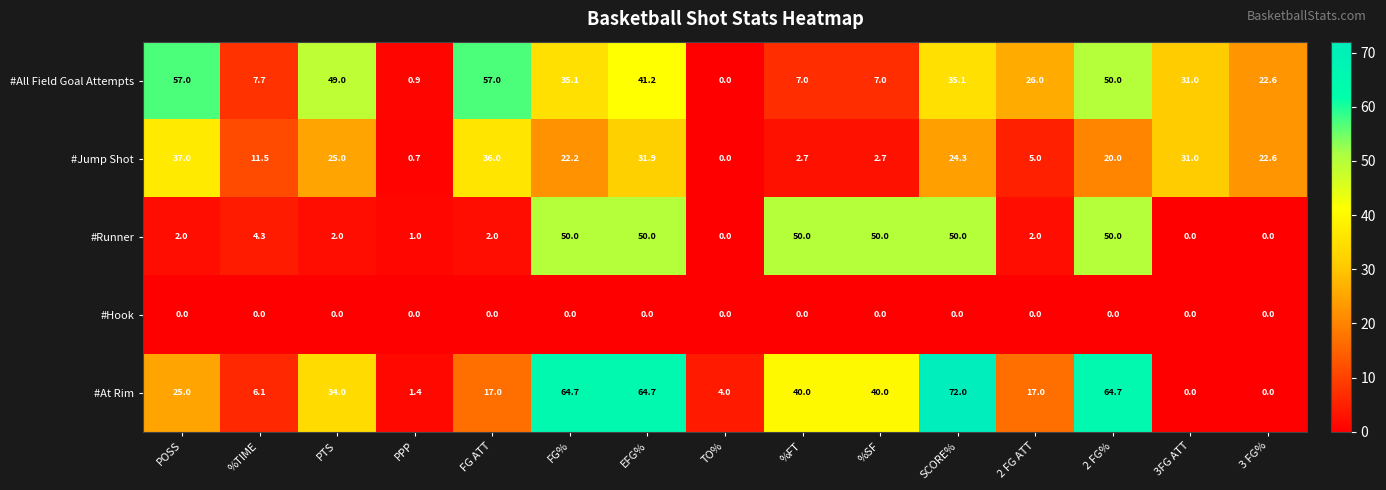

Where does the #Jump Shot series first go above 22?

POSS